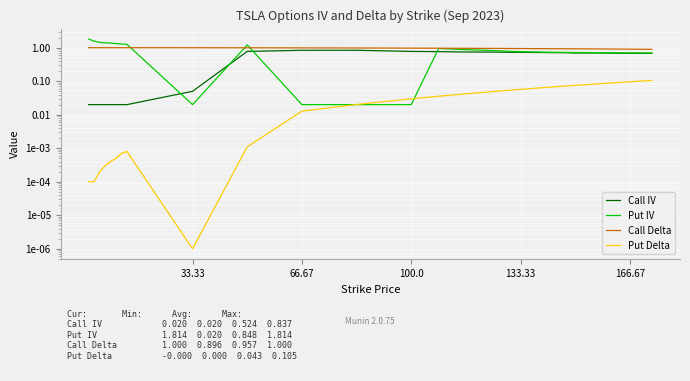

How many lines are shown in the chart?

4